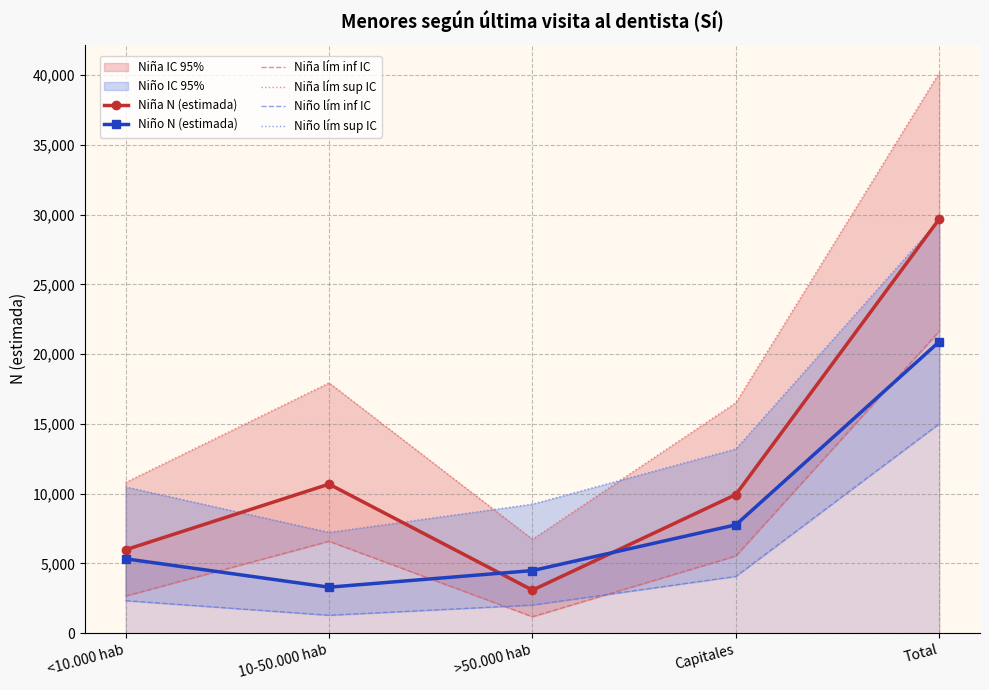

At how many categories does at least one series exceed 6295?

5